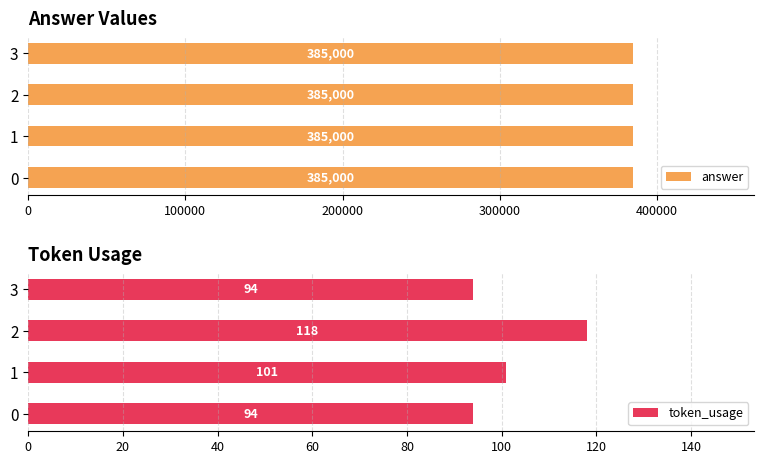

Count the token_usage values in the range 94 to 118.

4